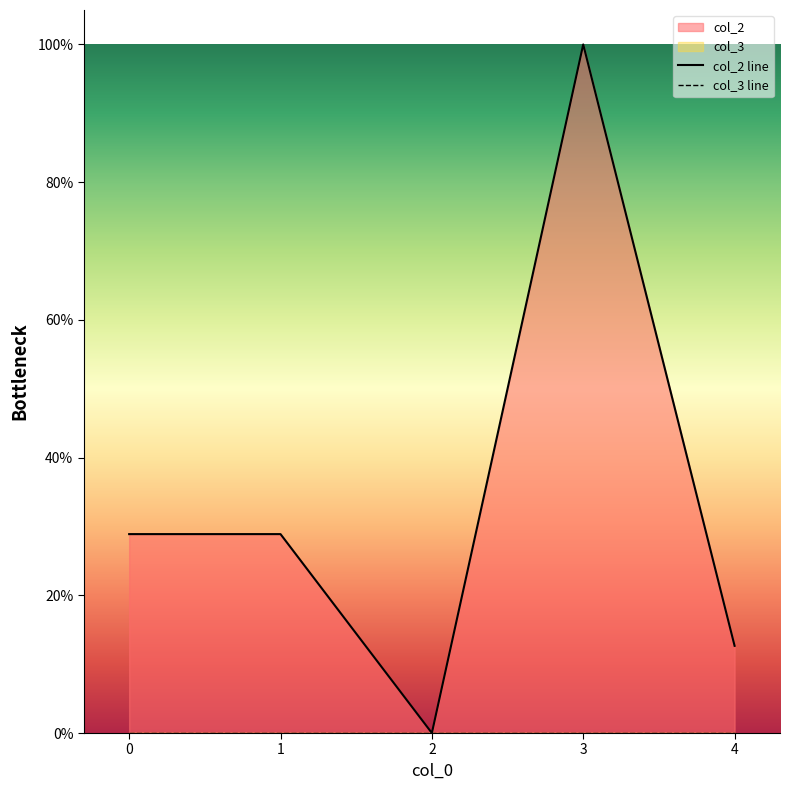

How many interior local valleys does the col_2 line series have?

1